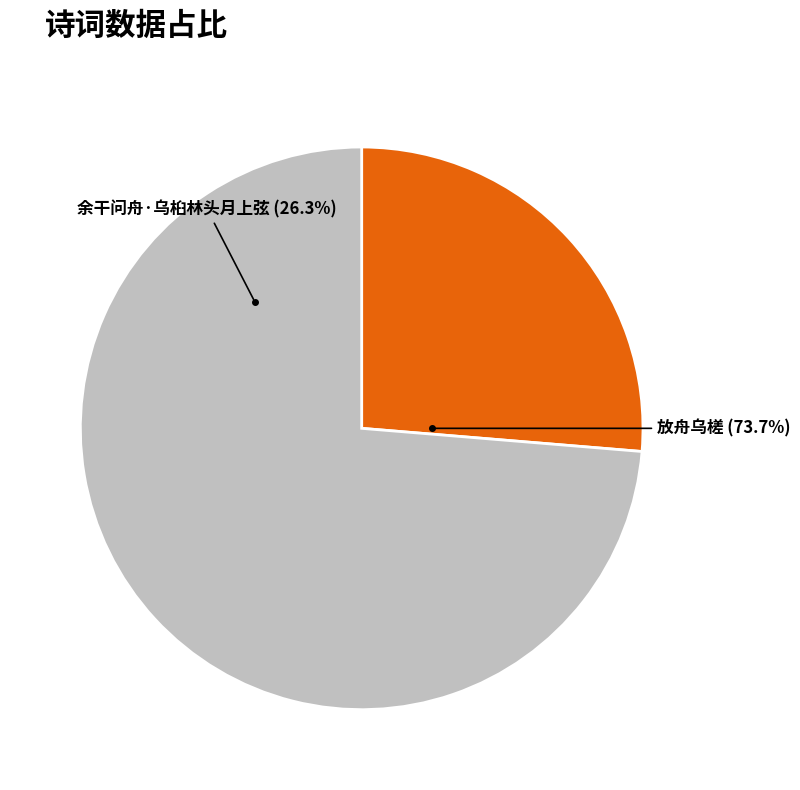

Which has a higher value, 余干问舟·乌桕林头月上弦 or 放舟乌槎?

放舟乌槎